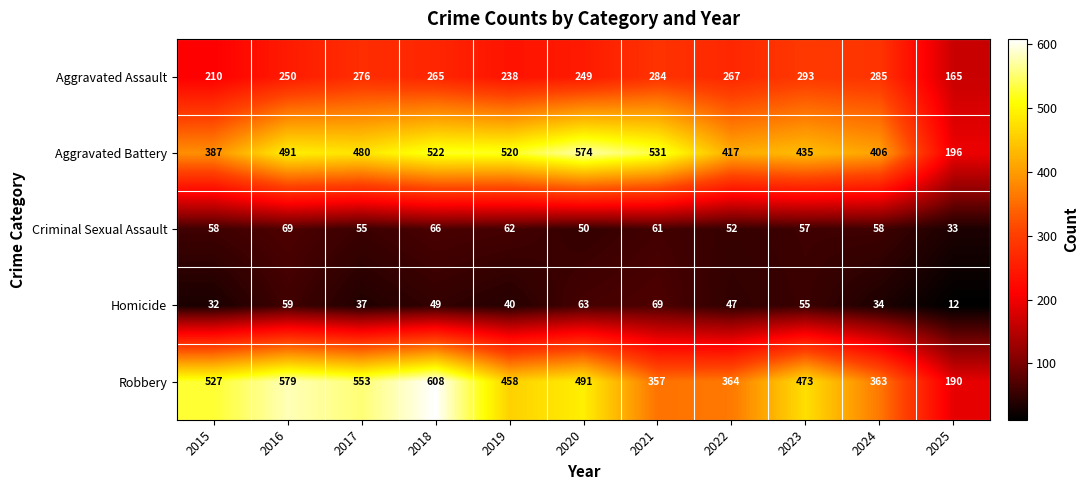

List the labels in order of Homicide value, largest first.

2021, 2020, 2016, 2023, 2018, 2022, 2019, 2017, 2024, 2015, 2025